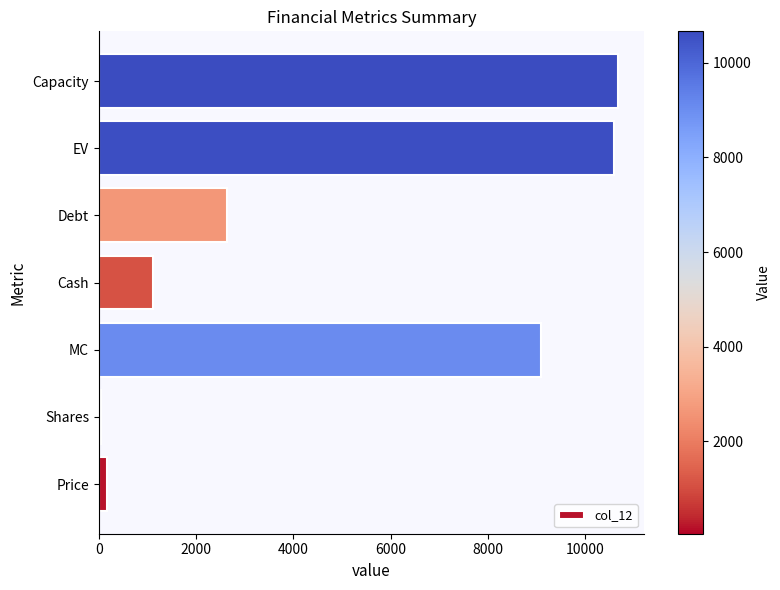

True or false: the data shows 12709.7 at MC.

False